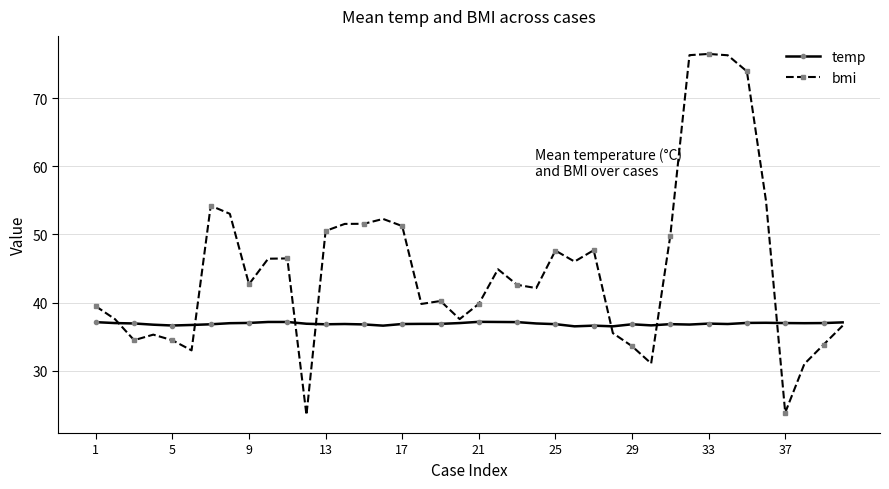

Which series has the widest spread of values?

bmi